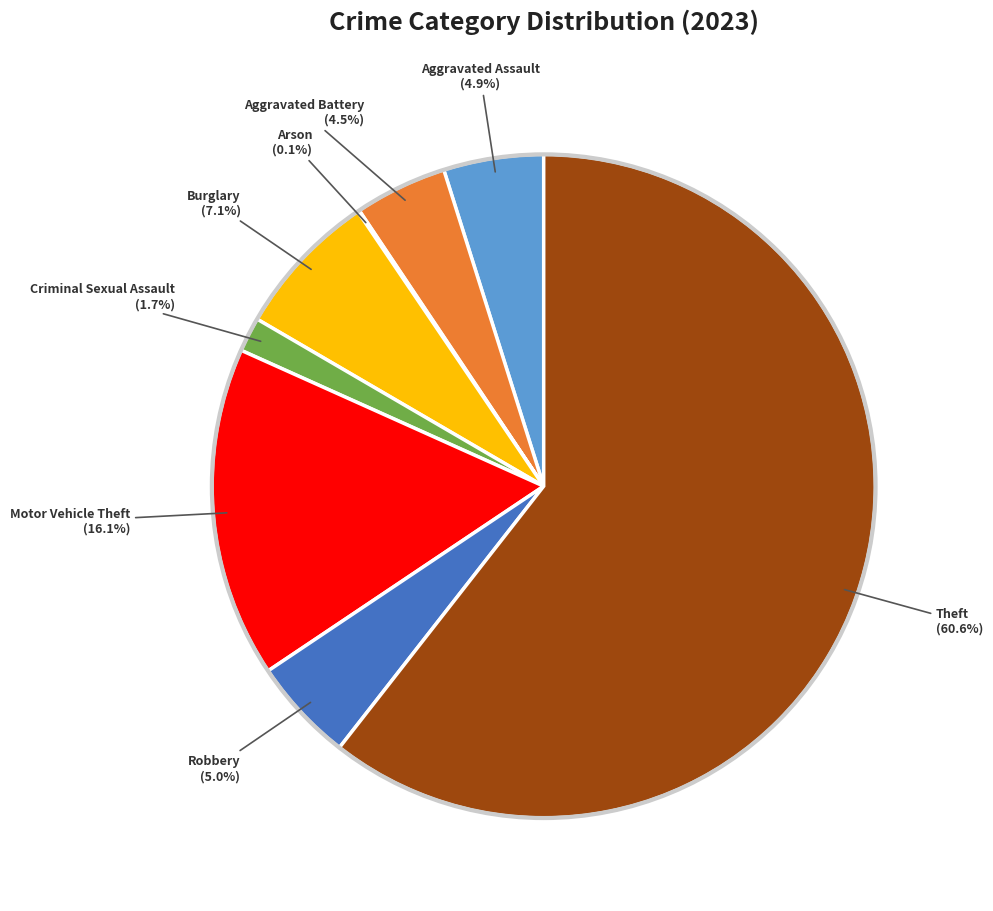

Which slice represents more than half of the pie?

Theft